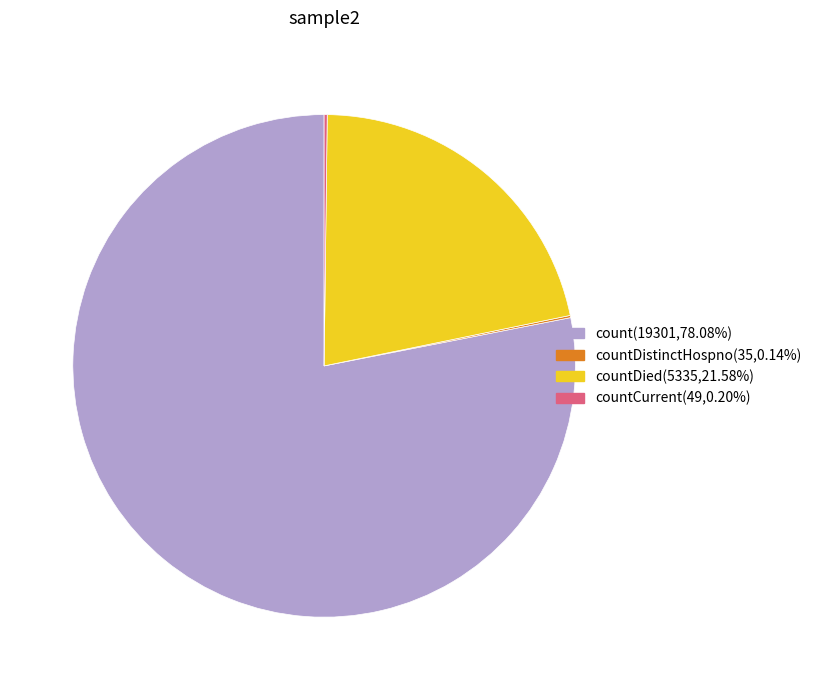

Does any single category account for the majority?

Yes